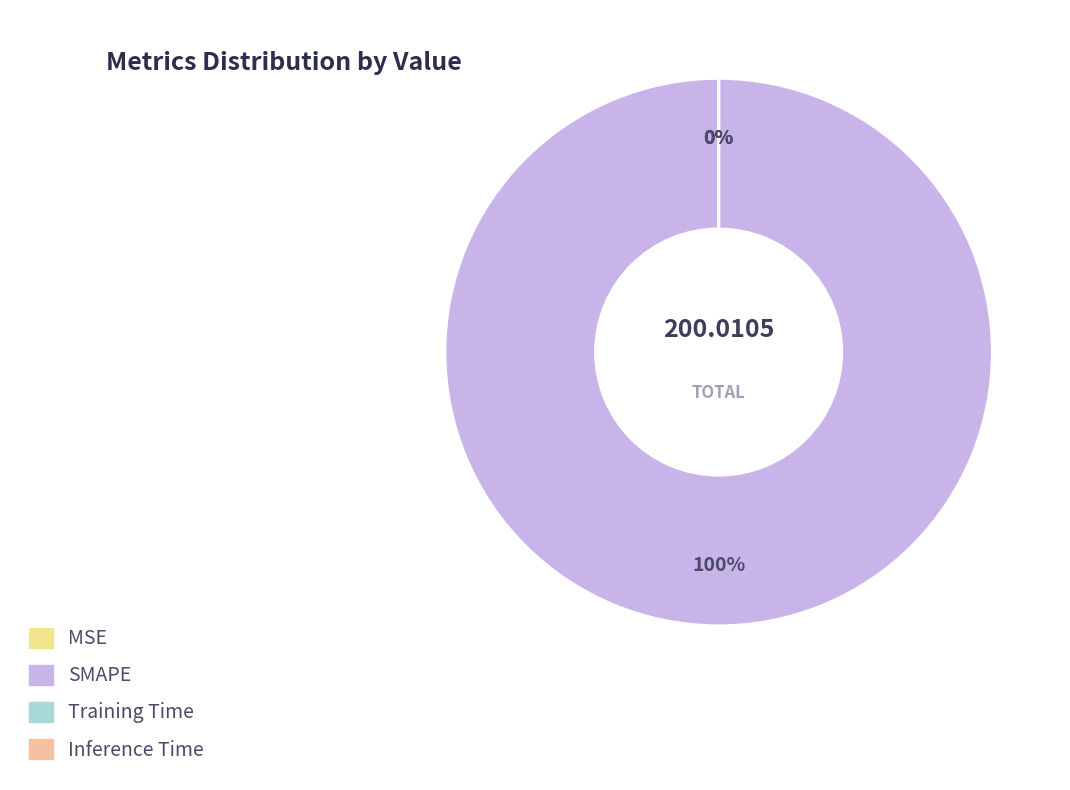

To the nearest percent, what is the average slice percentage?

25%